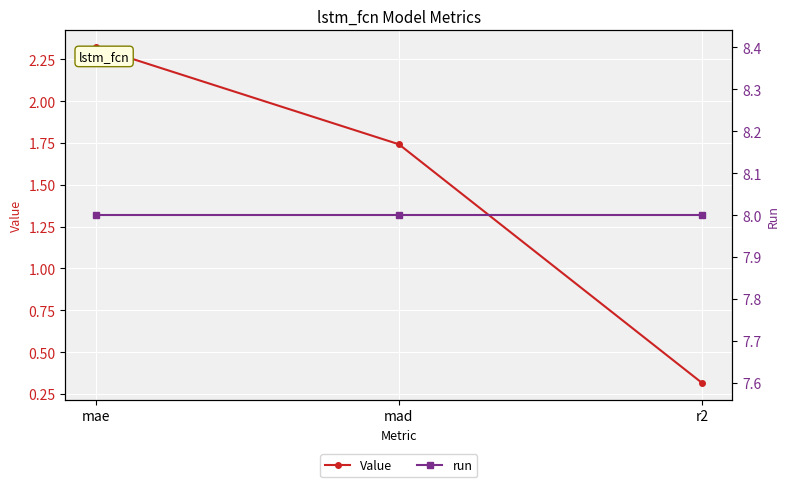

At which category is the sum across all series the highest?

mae